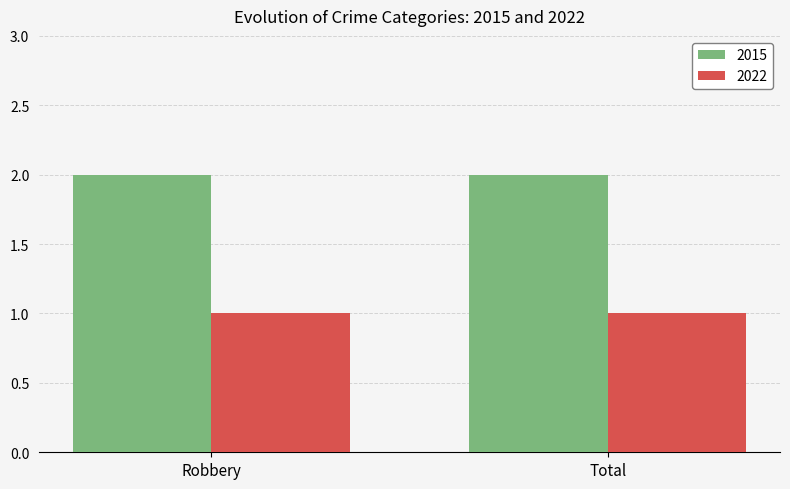

Reading left to right, what are all the values shown in this chart?

2015: Robbery=2	Total=2
2022: Robbery=1	Total=1